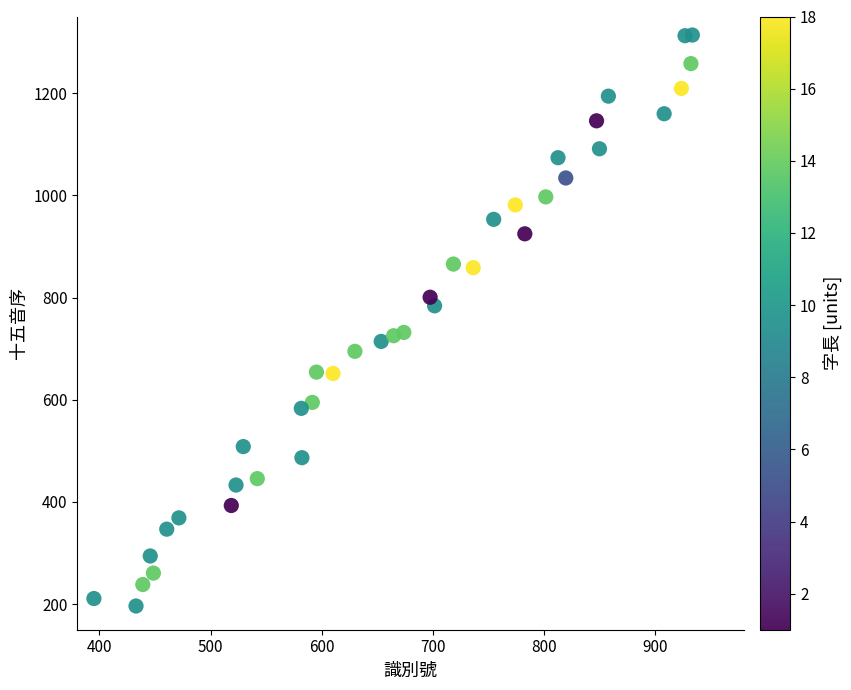

What is the range of Y values (max minus min)?

1117.3